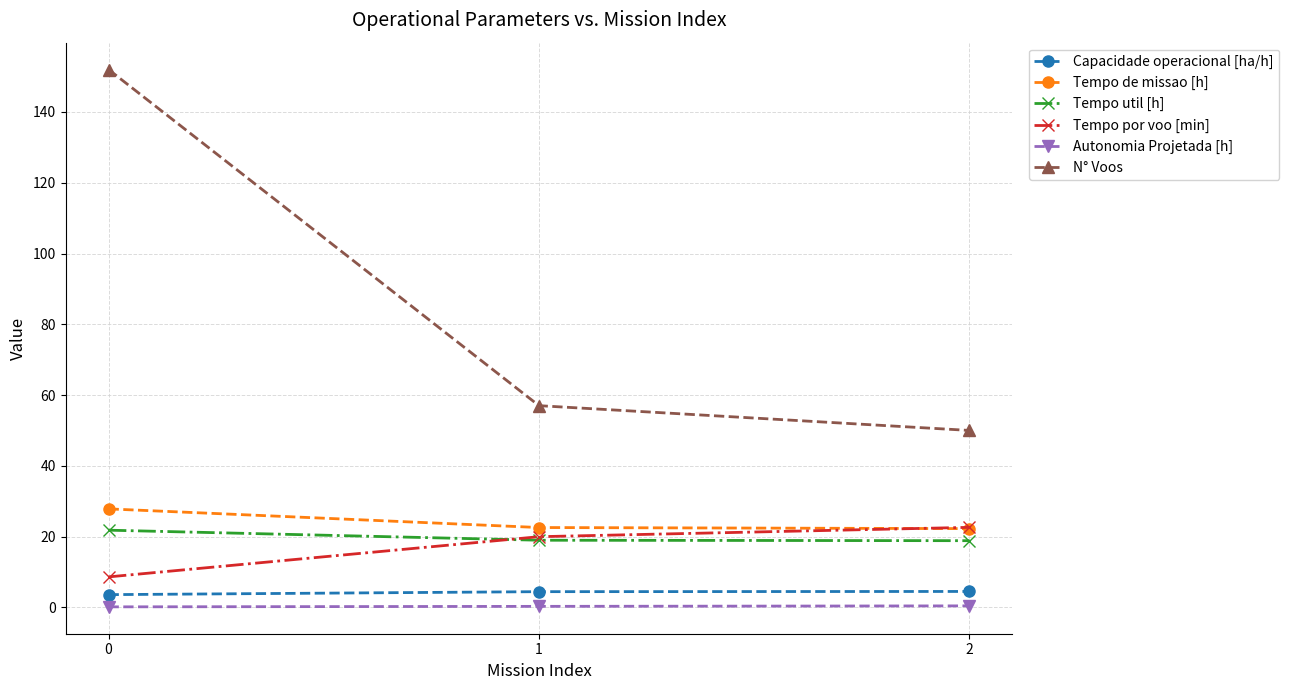

Between 0 and 1, which series saw the biggest shift?

N° Voos